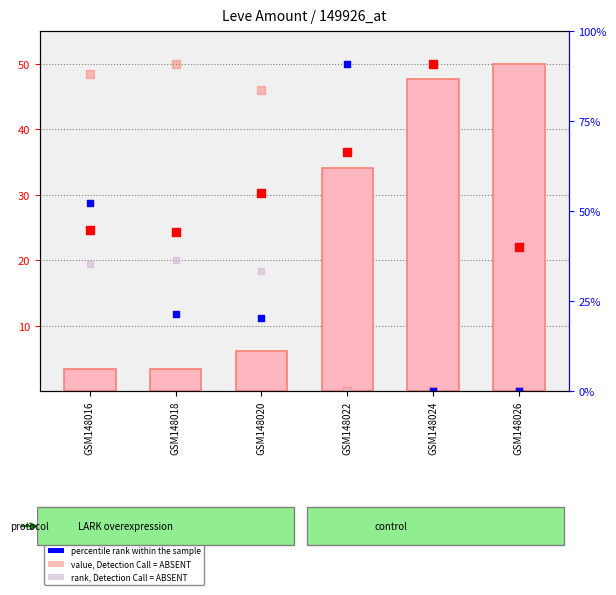

Which series has the largest total across all categories?

Leve Gil (count)